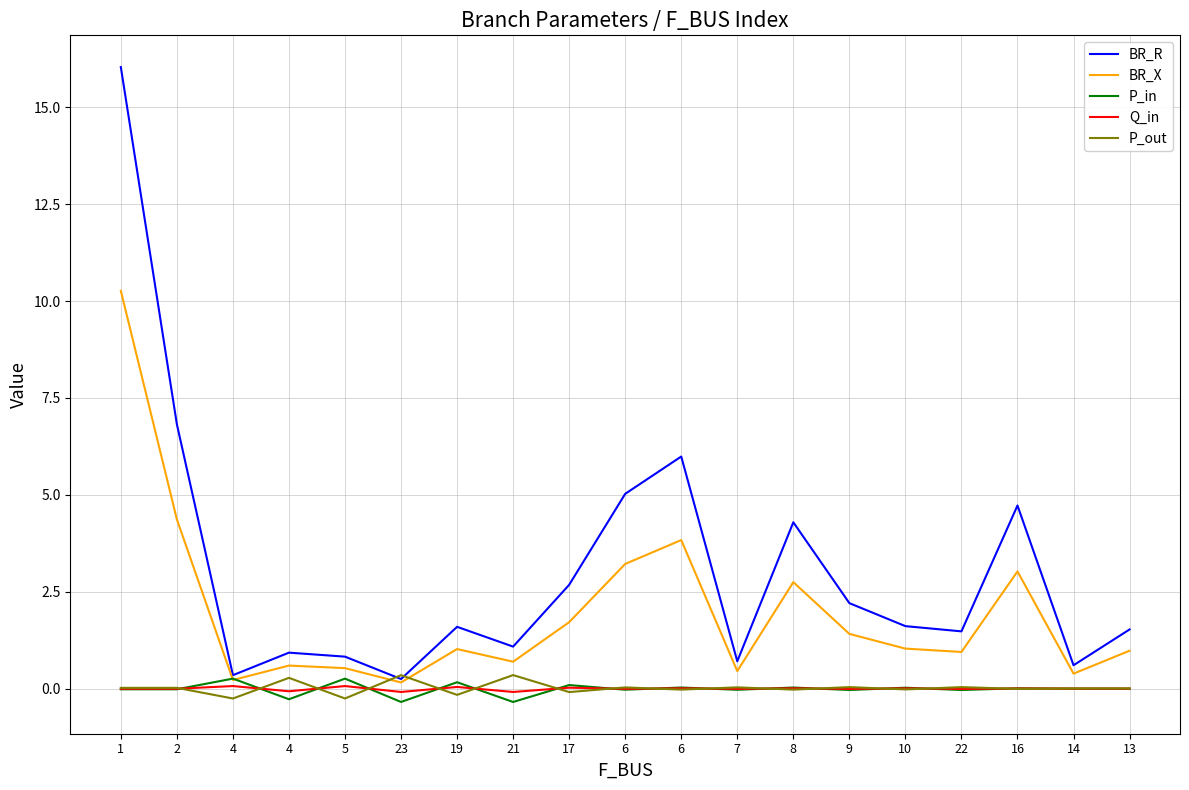

What is the difference between the highest and lowest values at 10?

1.6